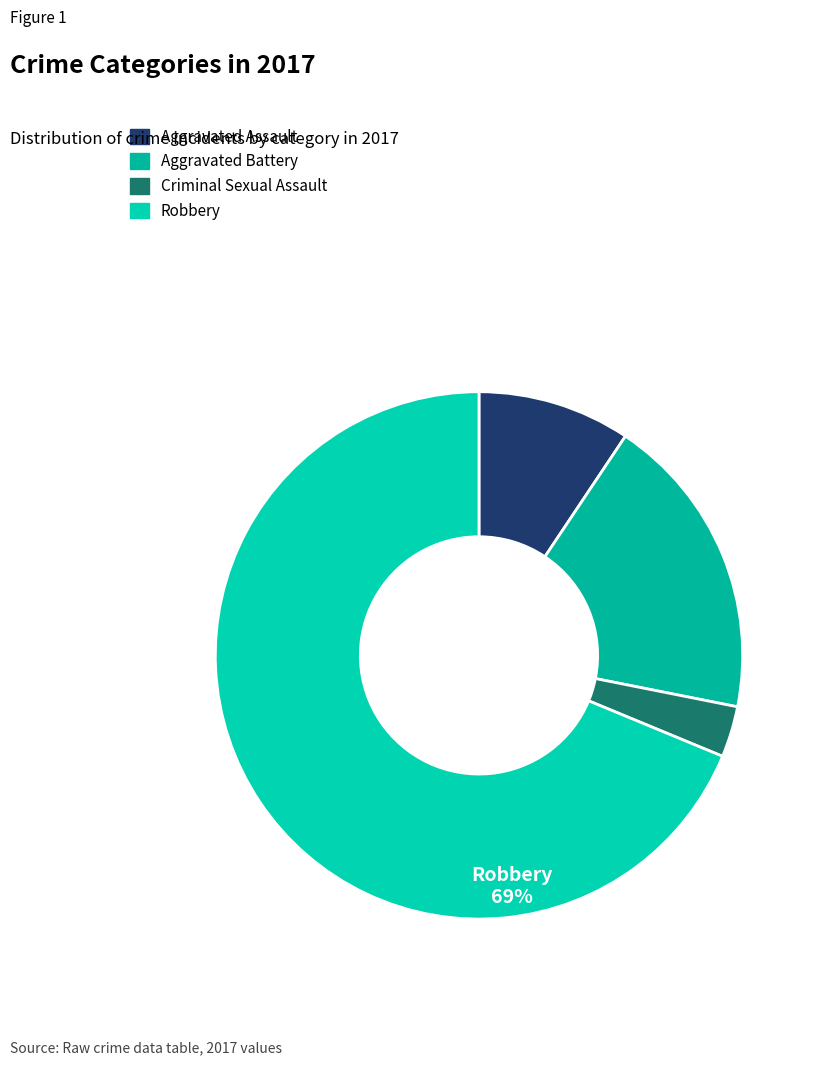

Combined, do Aggravated Assault and Robbery account for over 50%?

Yes